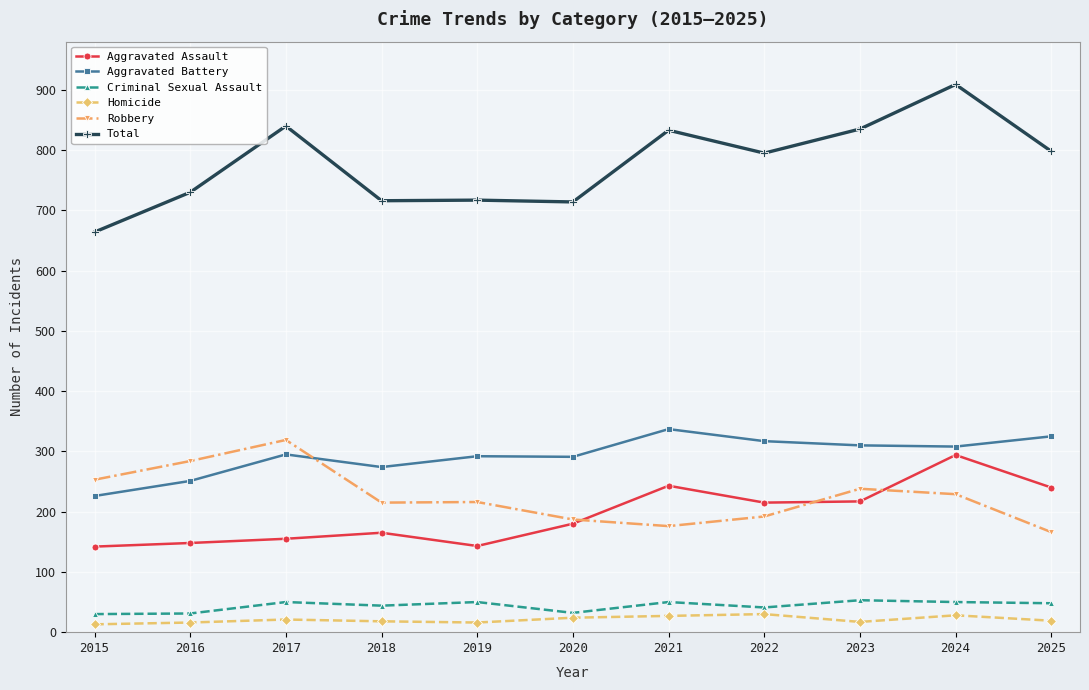

At which label does Aggravated Assault reach its peak?

2024